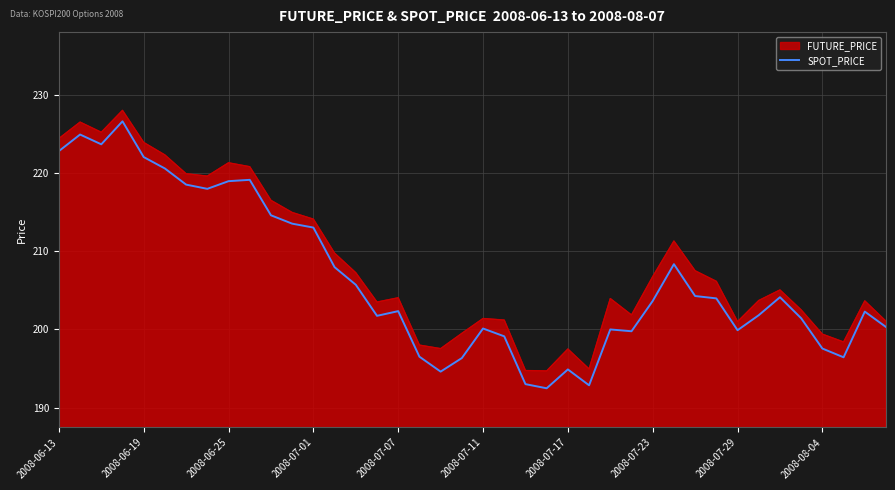

What is the difference between the maximum and minimum values in the SPOT_PRICE series?

34.1